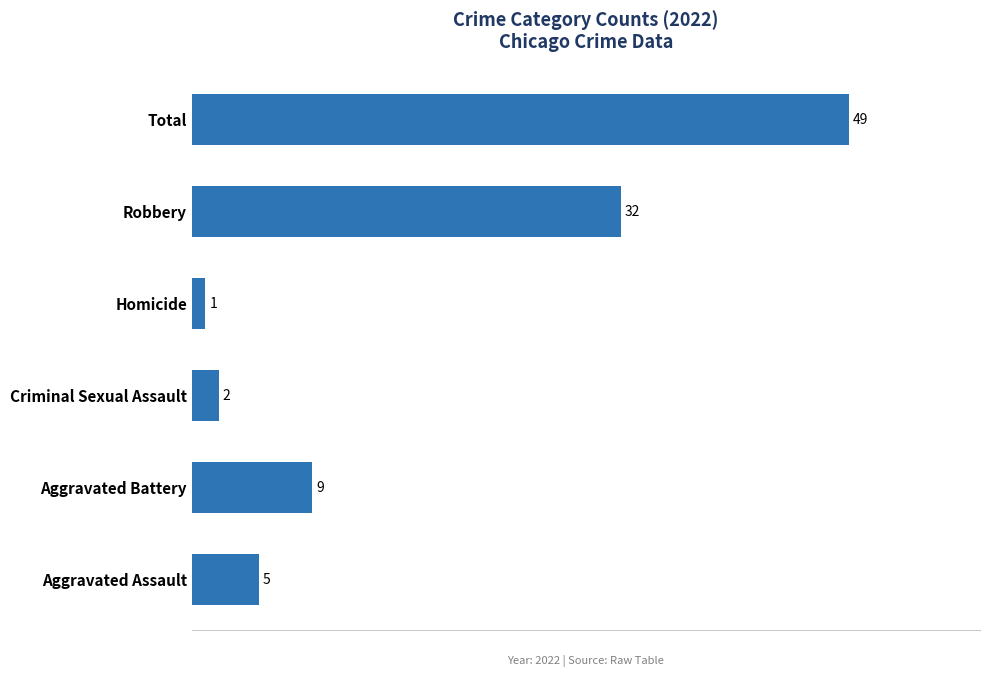

Reading bottom to top, list all the values displayed in this chart.

5	9	2	1	32	49